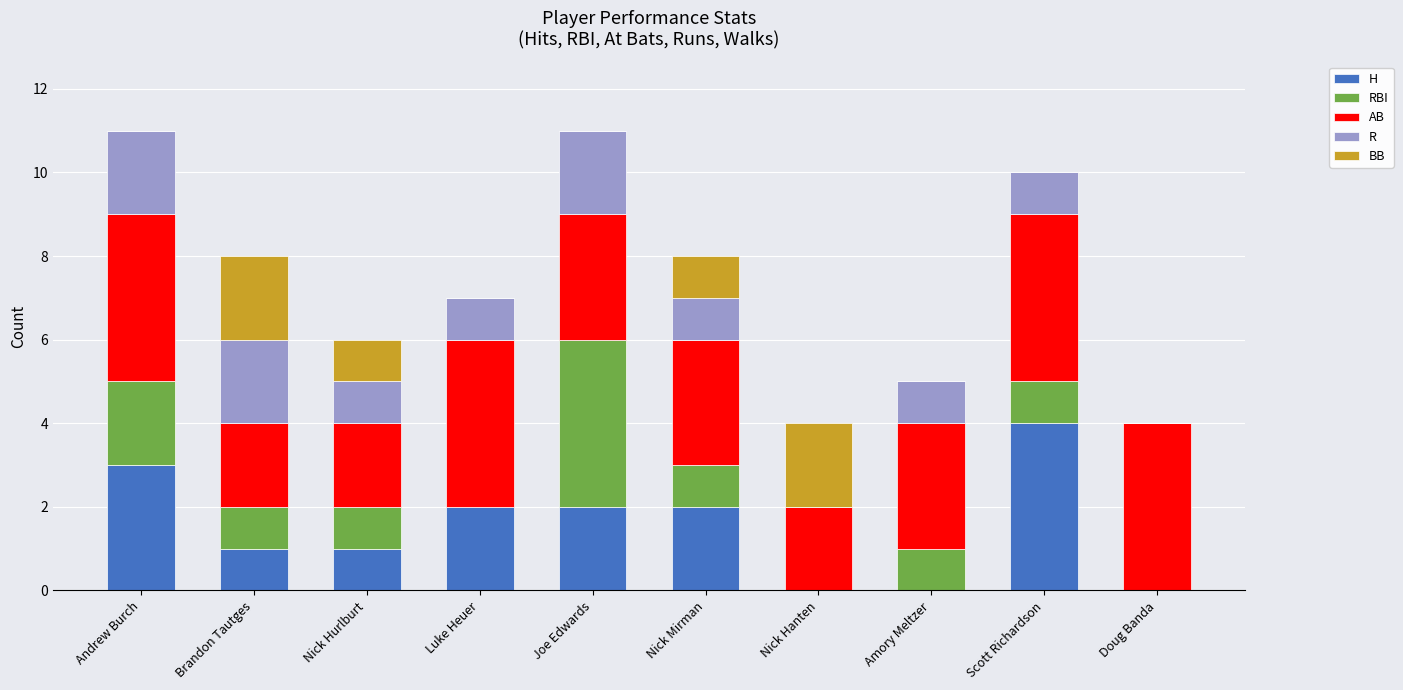

What is the total value across all series at Nick Hanten?

4